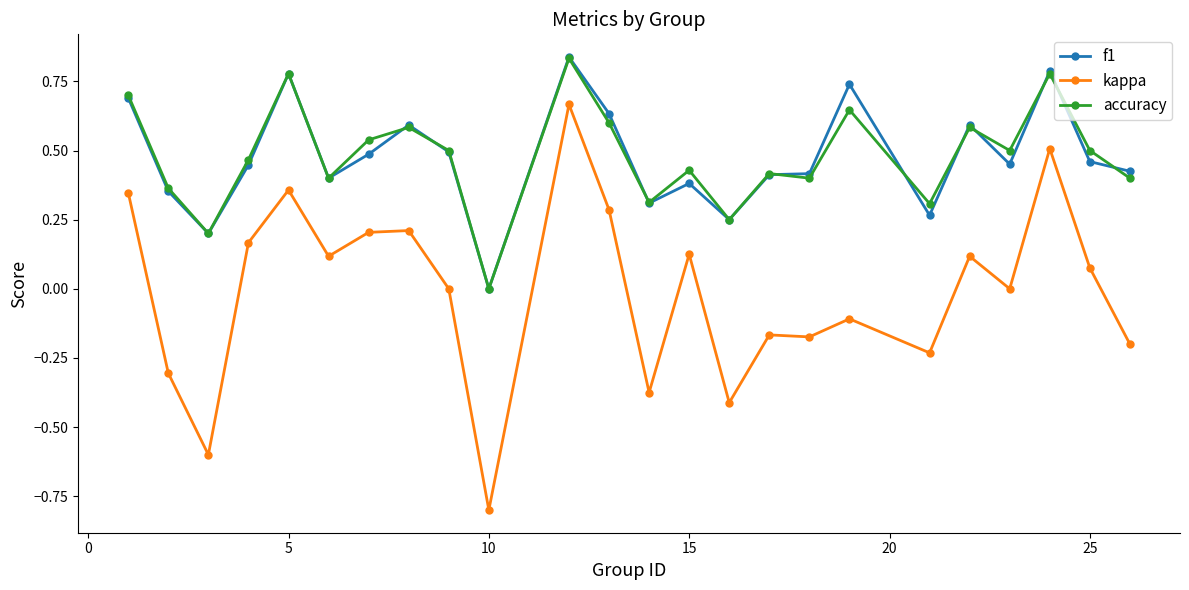

How many data points in accuracy are above 0?

23